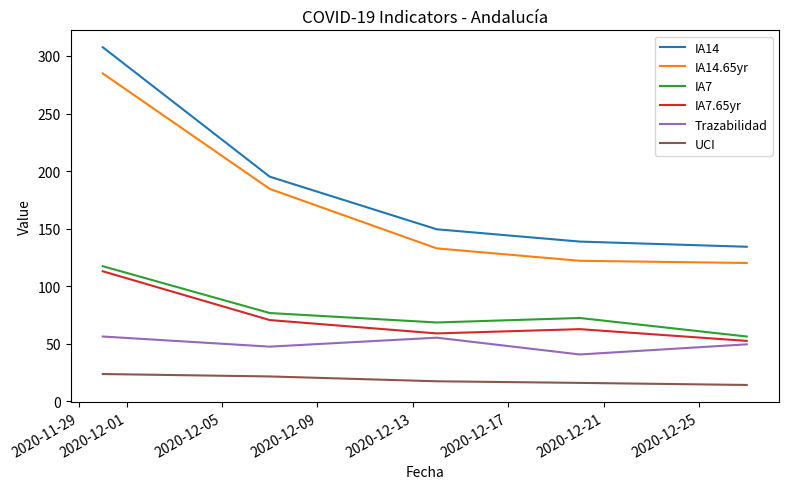

True or false: IA14.65yr and Trazabilidad cross at least once.

False